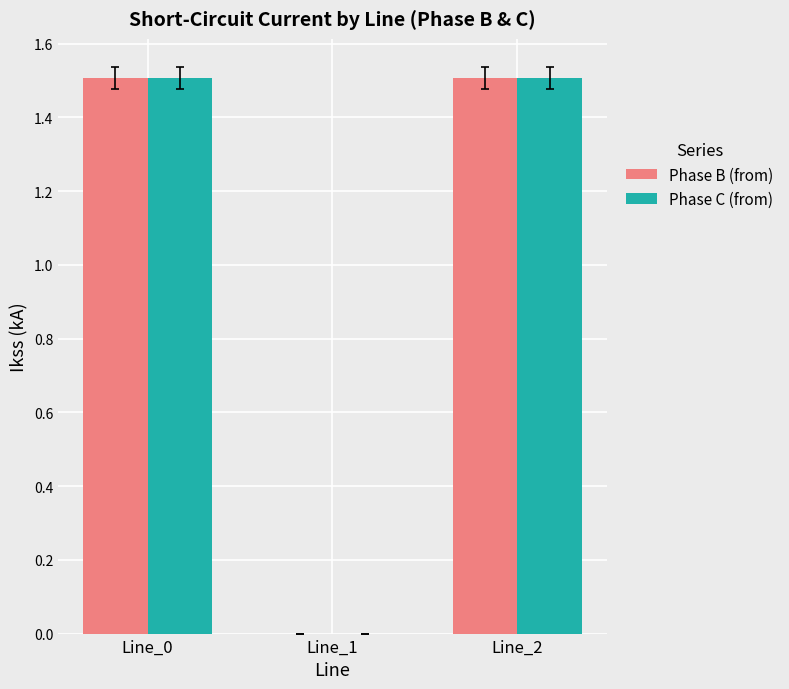

What is the greatest value displayed?

1.5